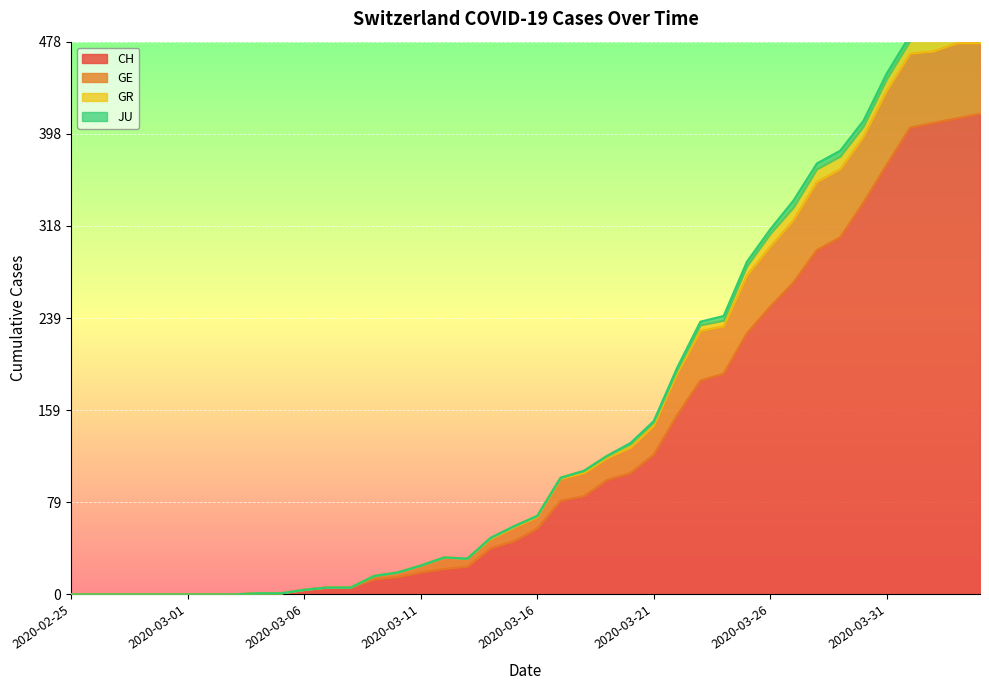

Where is GE nearest to the value 245?

2020-03-24